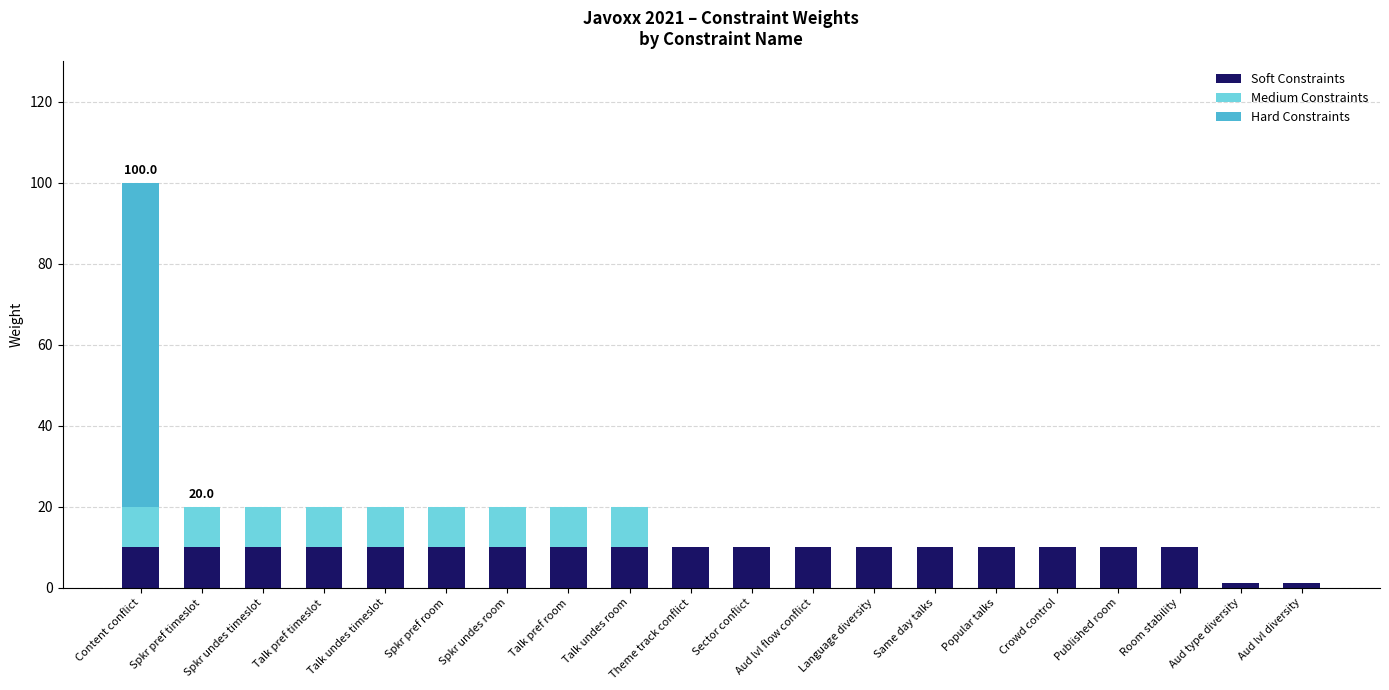

What is the highest value of the Soft Constraints series?

10